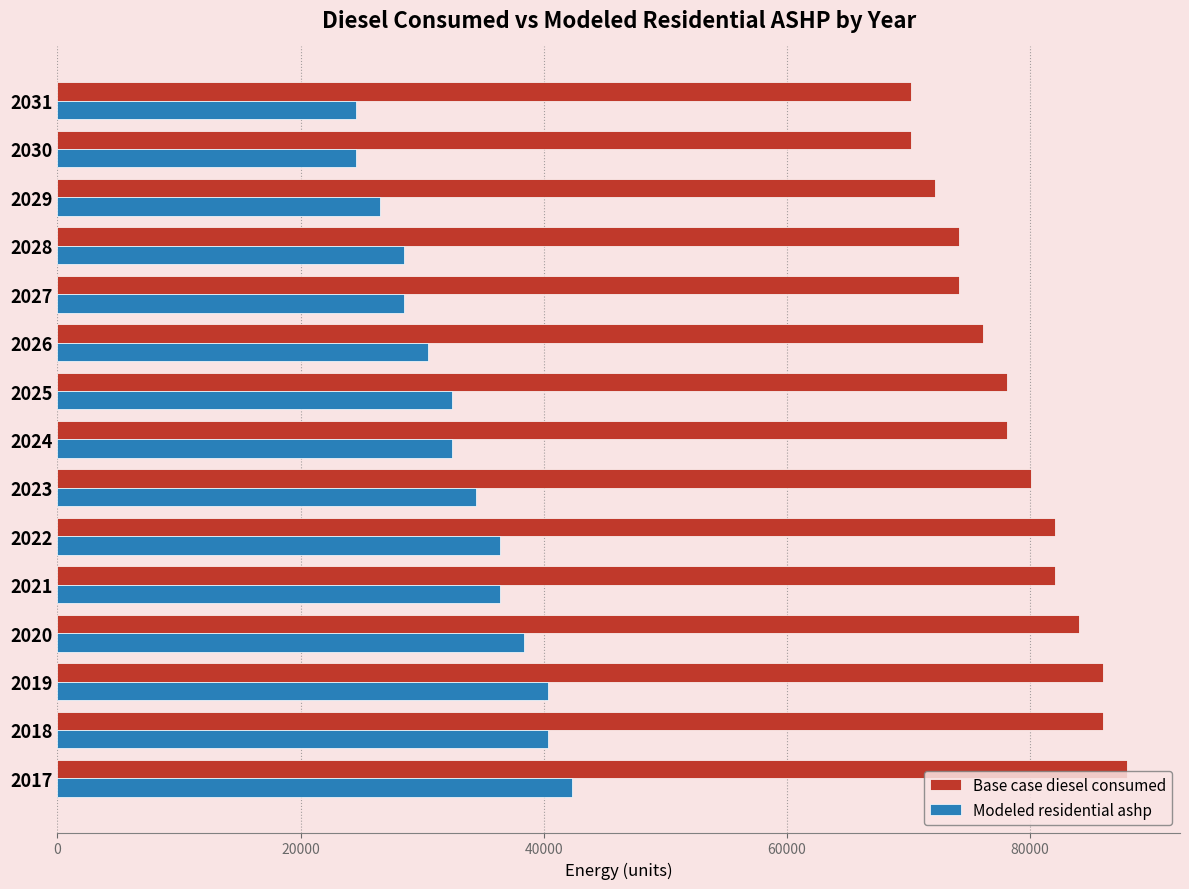

What is the difference between the highest and lowest values at 2024?

45648.3